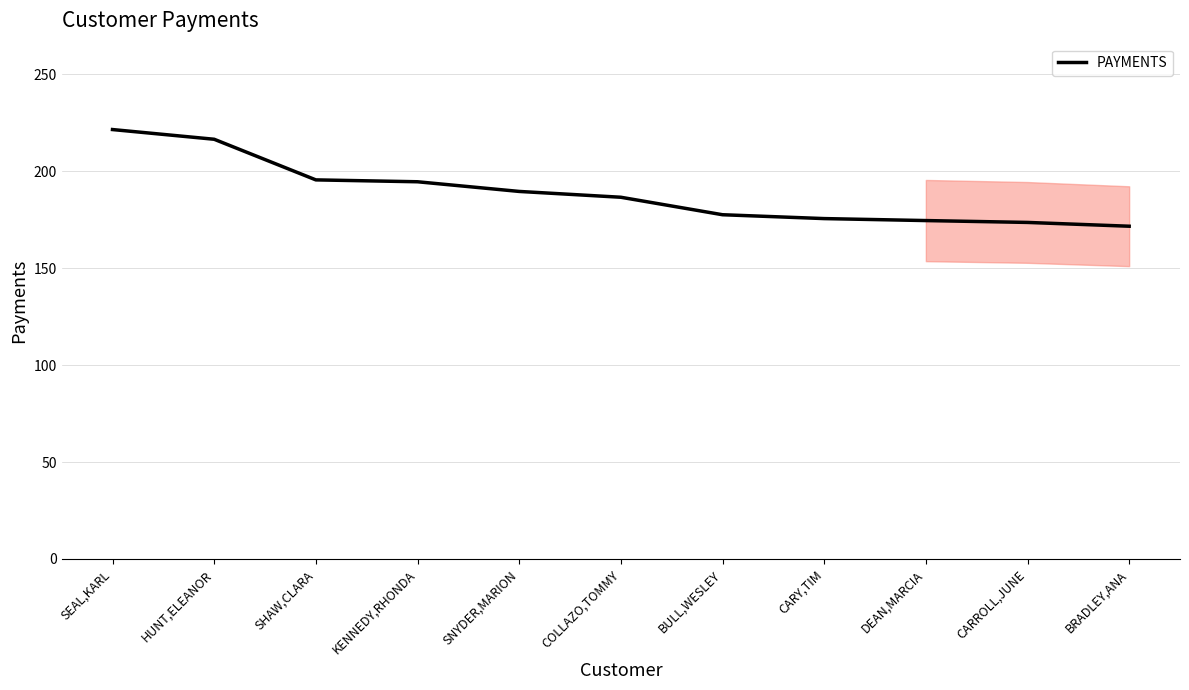

What position from the left is COLLAZO,TOMMY?

6